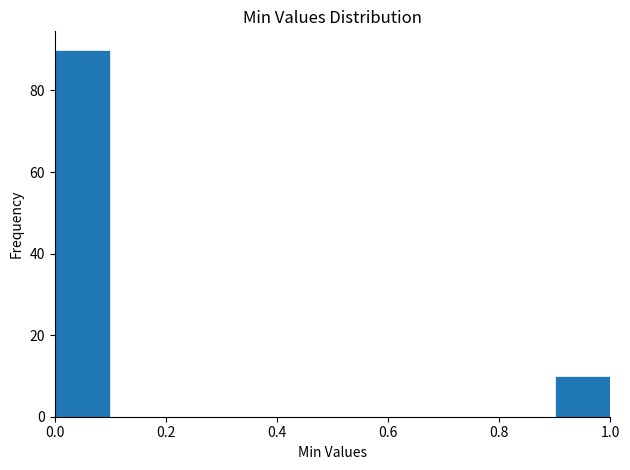

Which range on the x-axis has the tallest bar?

0.0 to 0.1